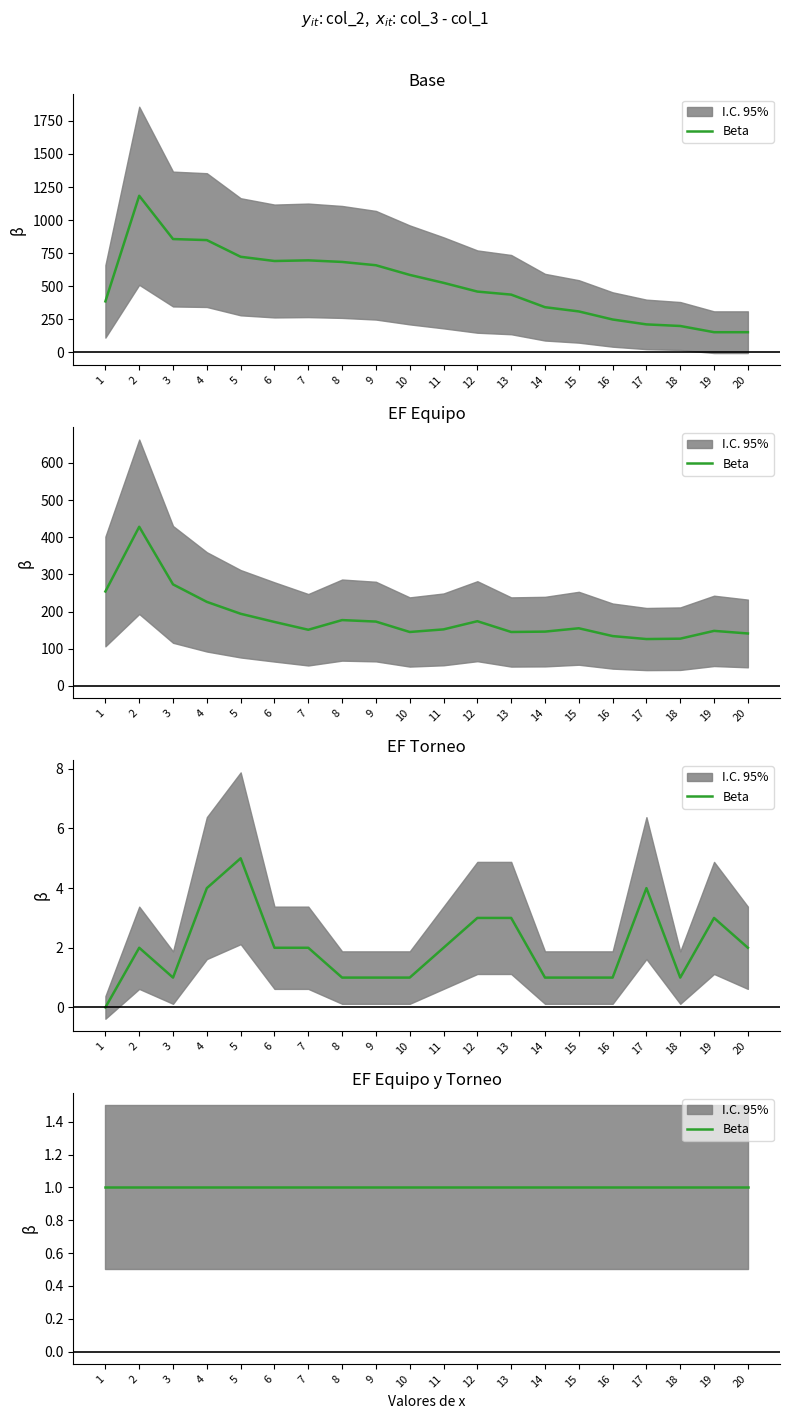

Is this an area chart (filled region under the line)?

No